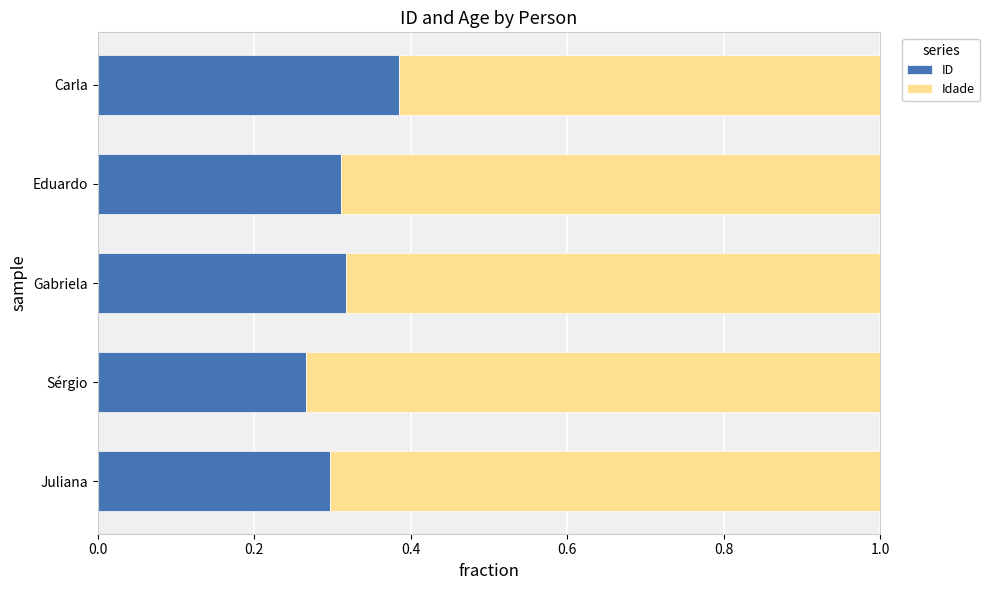

What is the total value across all series at Gabriela?

1.0